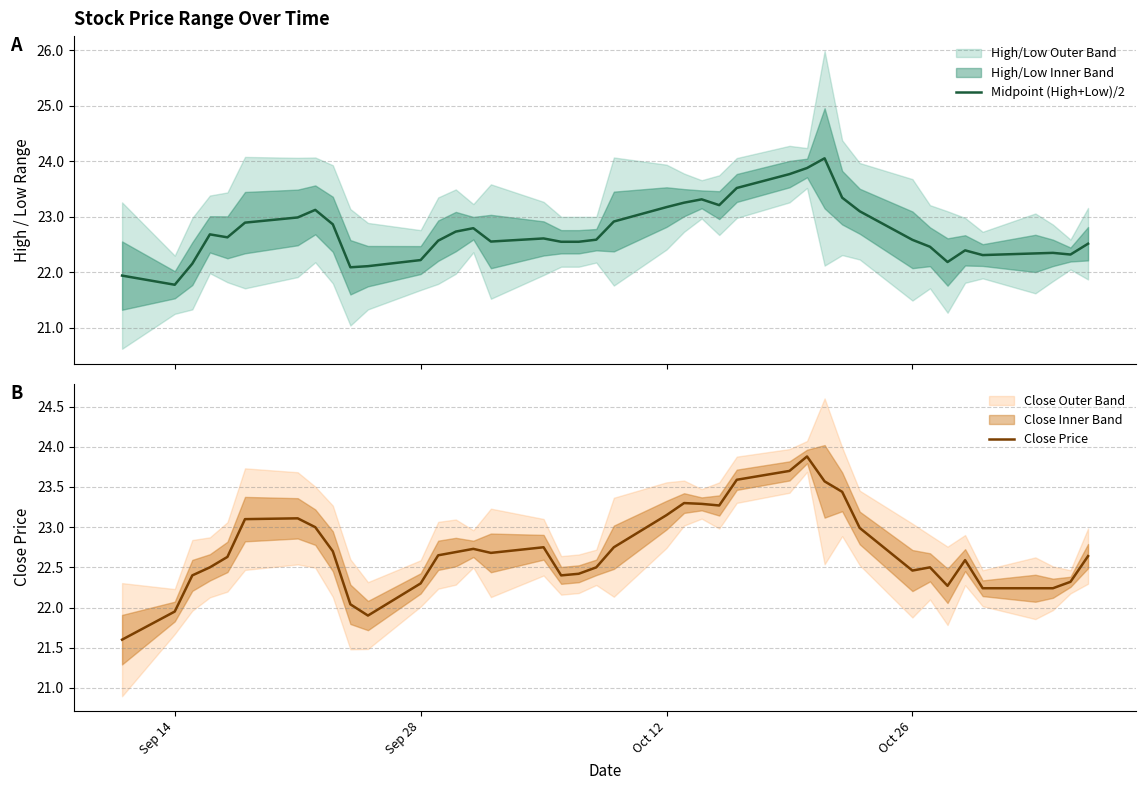

True or false: Close Price has a value of 14.7 at Oct 12.

False